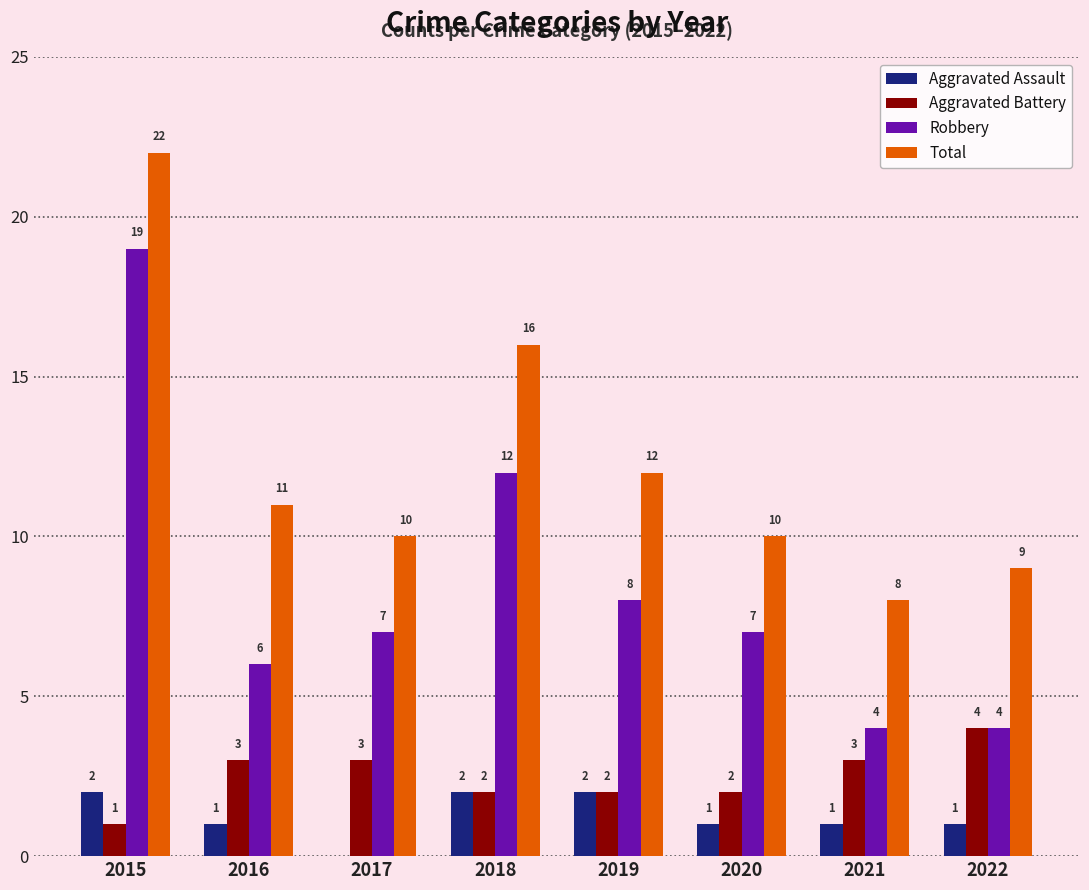

True or false: Total has a value of 4 at 2022.

False